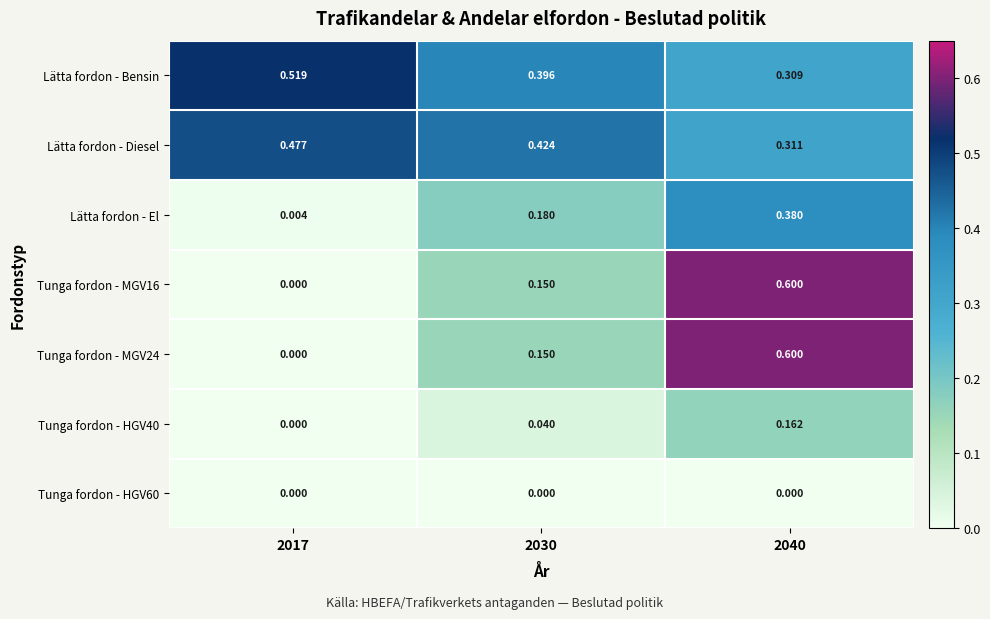

Which series has the largest total across all categories?

Lätta fordon - Bensin